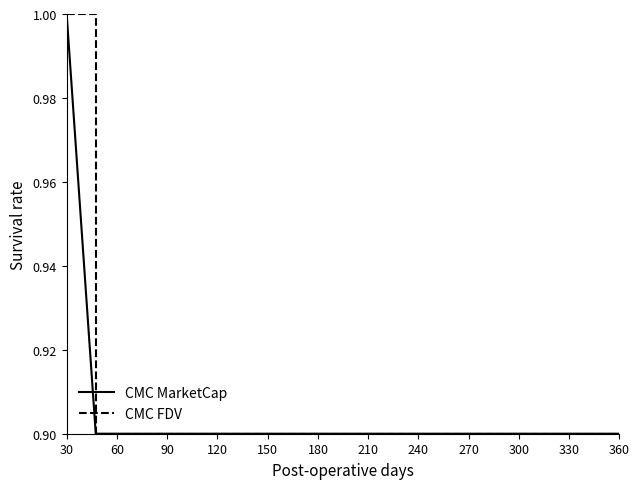

What is the minimum value shown in the chart?

0.9